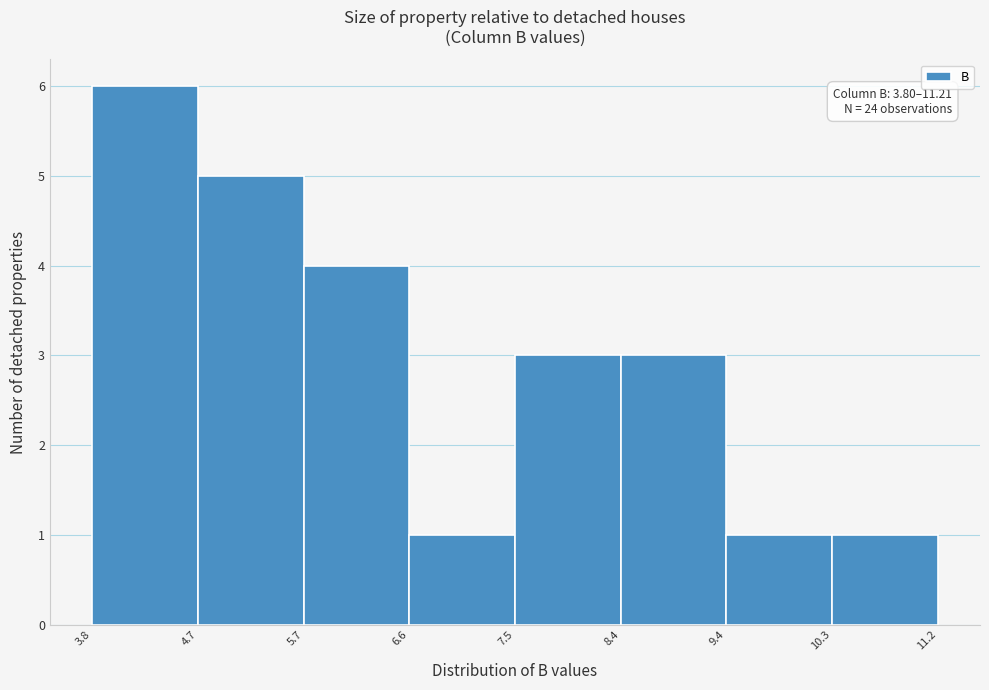

Over which range of the x-axis is the bar tallest?

3.8 to 4.7